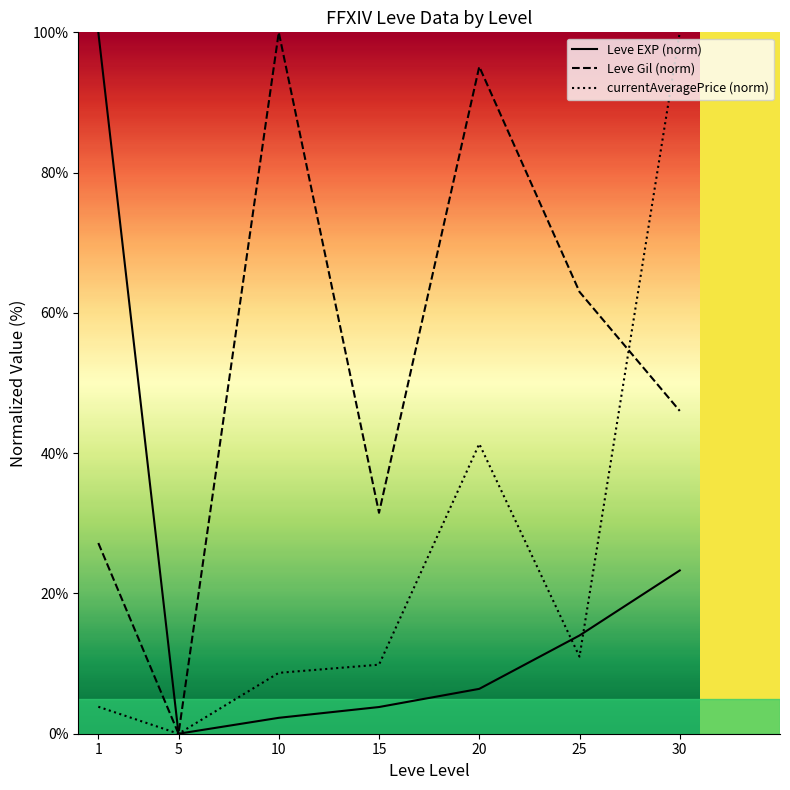

In Leve Gil (norm), how many points are lower than both neighbors (excluding endpoints)?

2